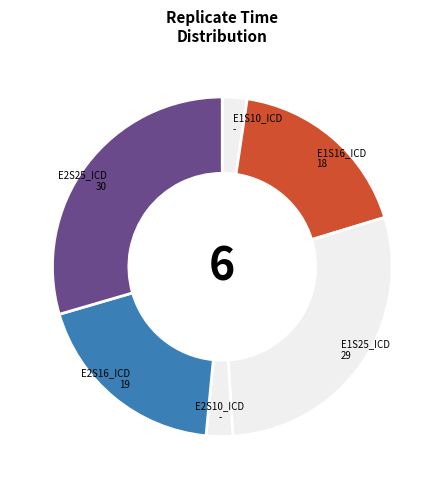

The E1S16_ICD slice represents 18% of the pie. True or false?

True